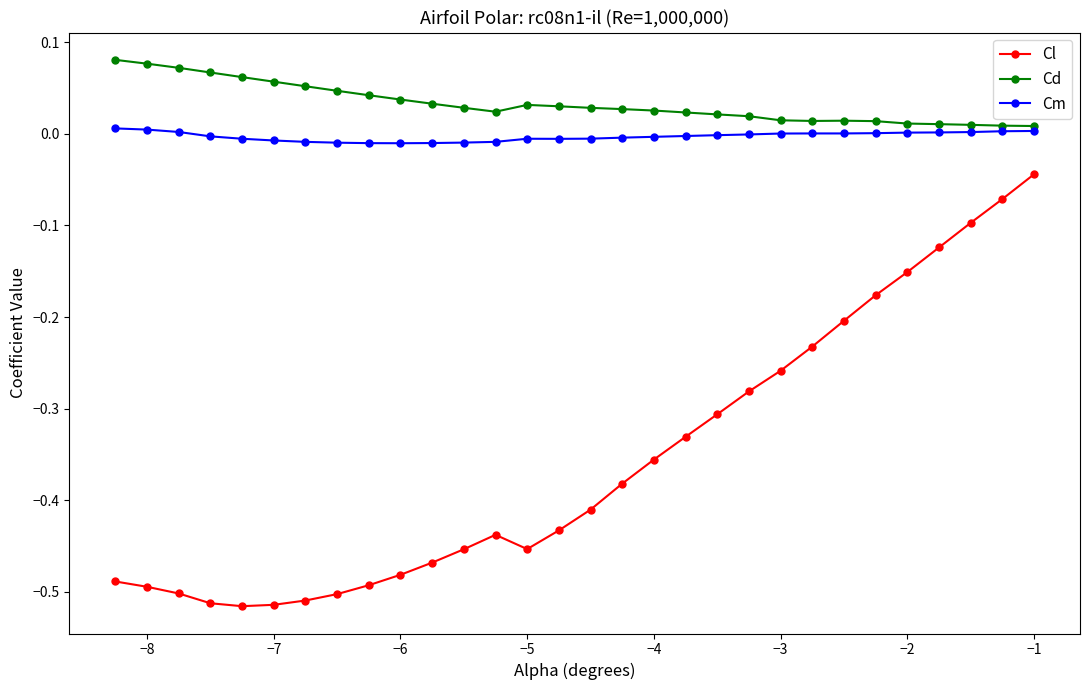

True or false: Cd has more than 1 points higher than both neighbors.

True